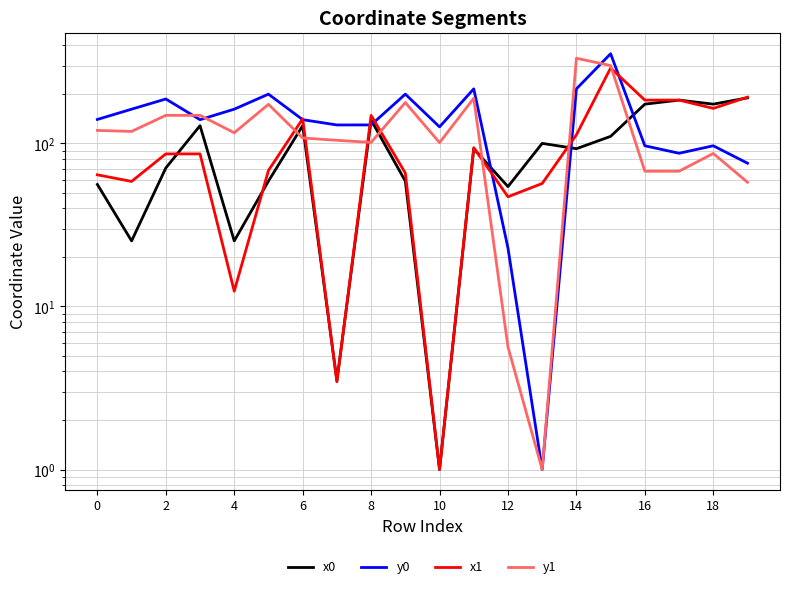

How many interior local valleys does the x1 series have?

6